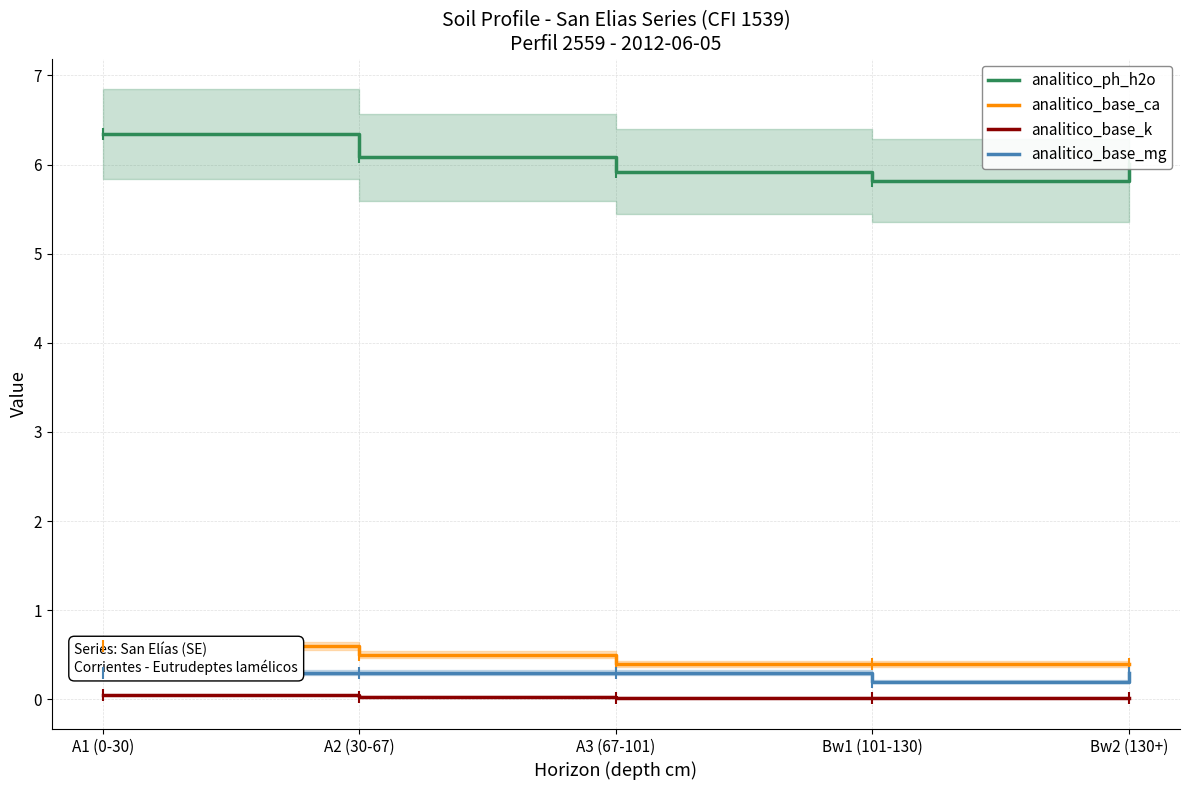

How many categories are shown in the chart?

5